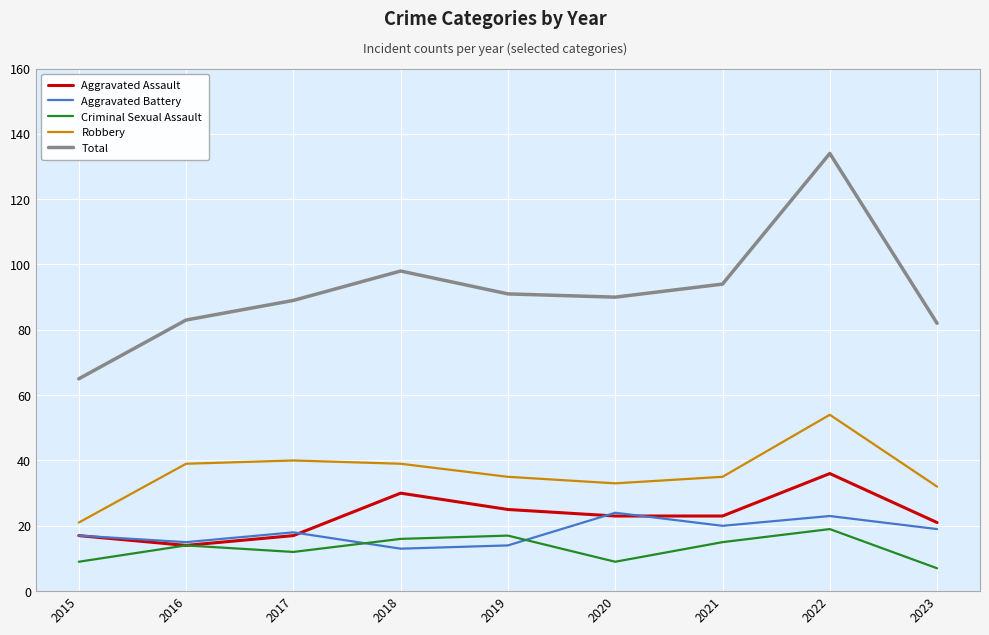

True or false: Criminal Sexual Assault and Total cross at least once.

False